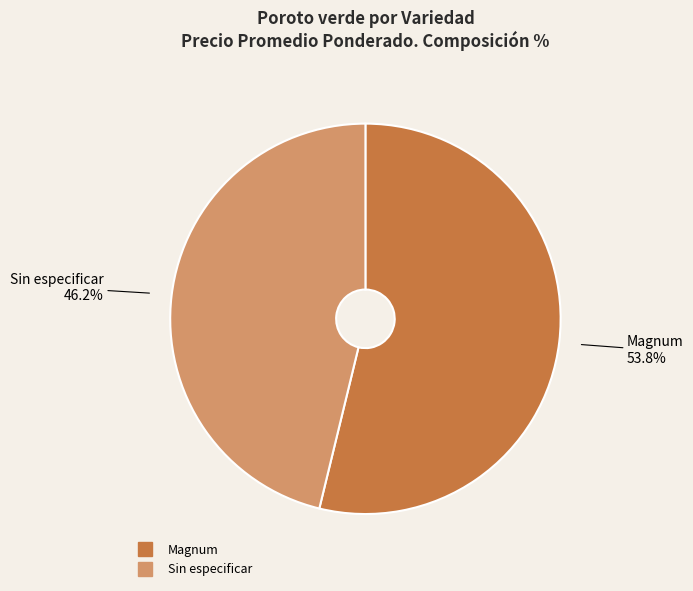

Between Magnum and Sin especificar, which is larger?

Magnum